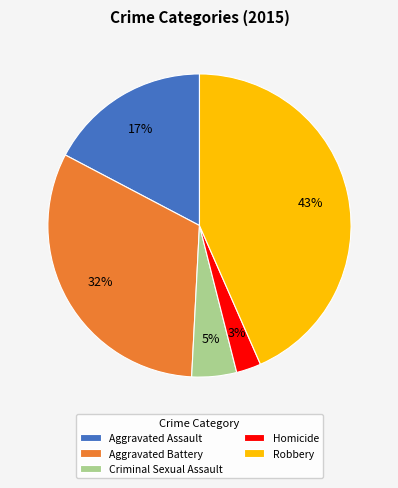

Rank the categories by value from highest to lowest.

Robbery, Aggravated Battery, Aggravated Assault, Criminal Sexual Assault, Homicide